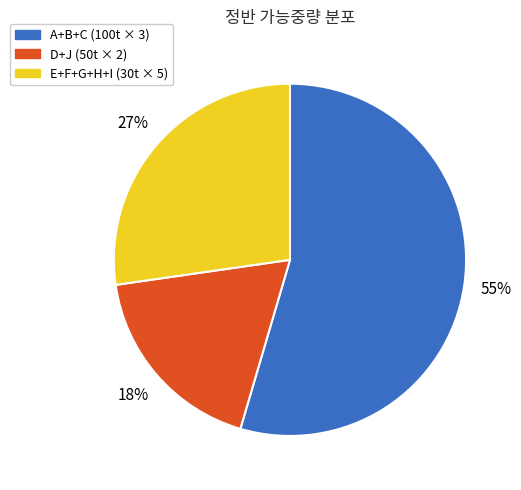

To the nearest percent, what is the average slice percentage?

33%